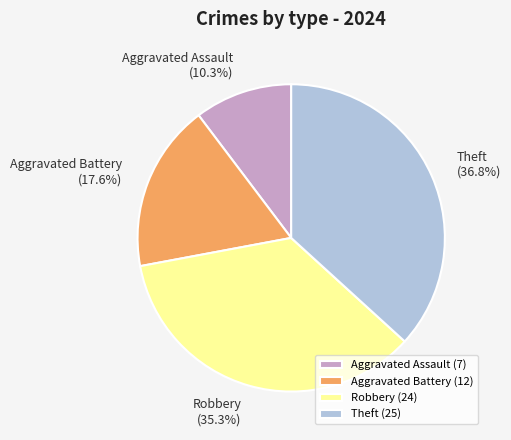

Is it true that Robbery is 29% of the pie?

False